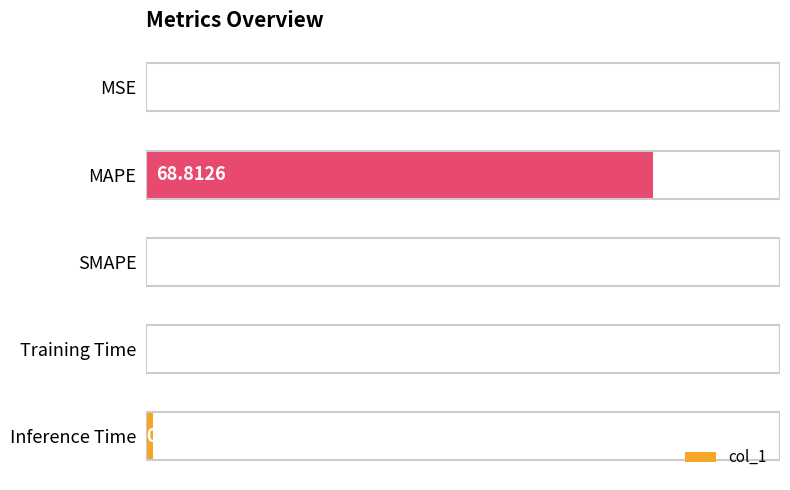

Between Training Time and MSE, which is larger?

MSE